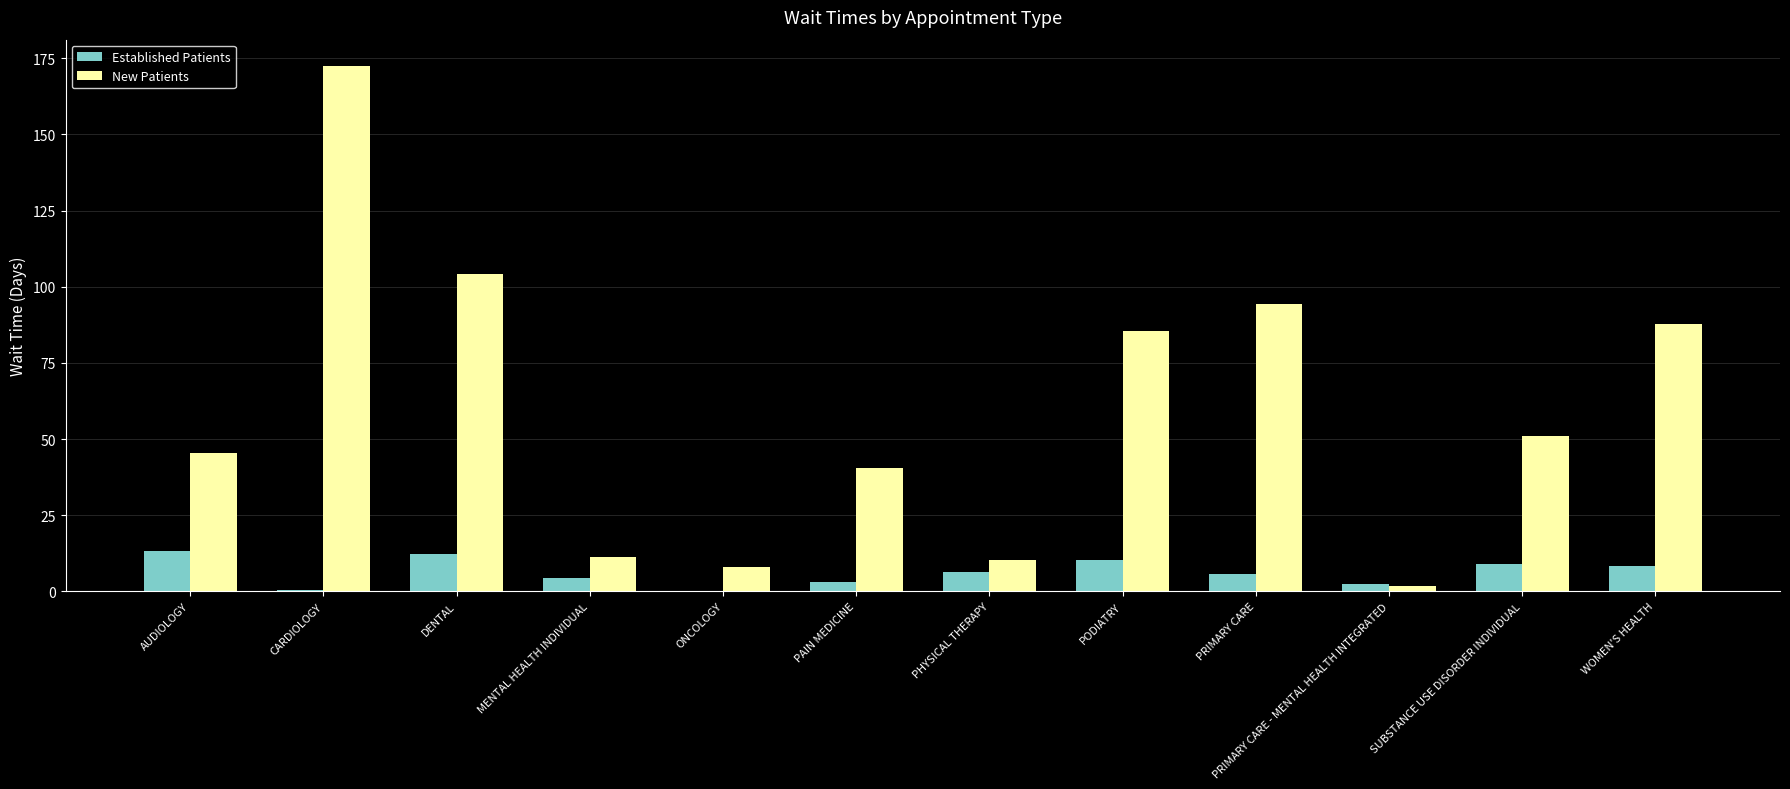

What is the total value across all series at AUDIOLOGY?

58.7